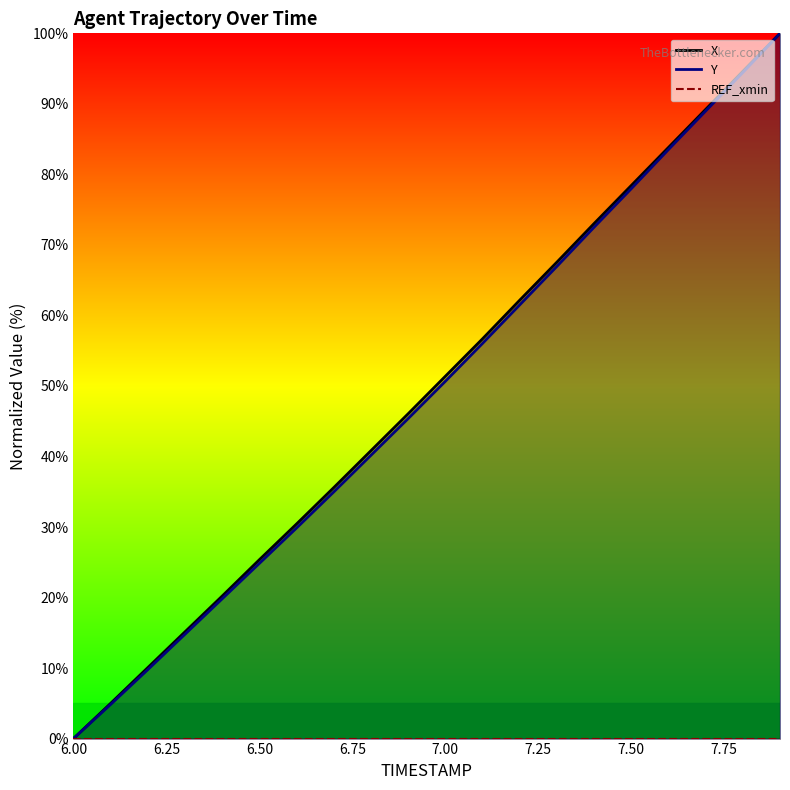

Which series has the largest total across all categories?

X